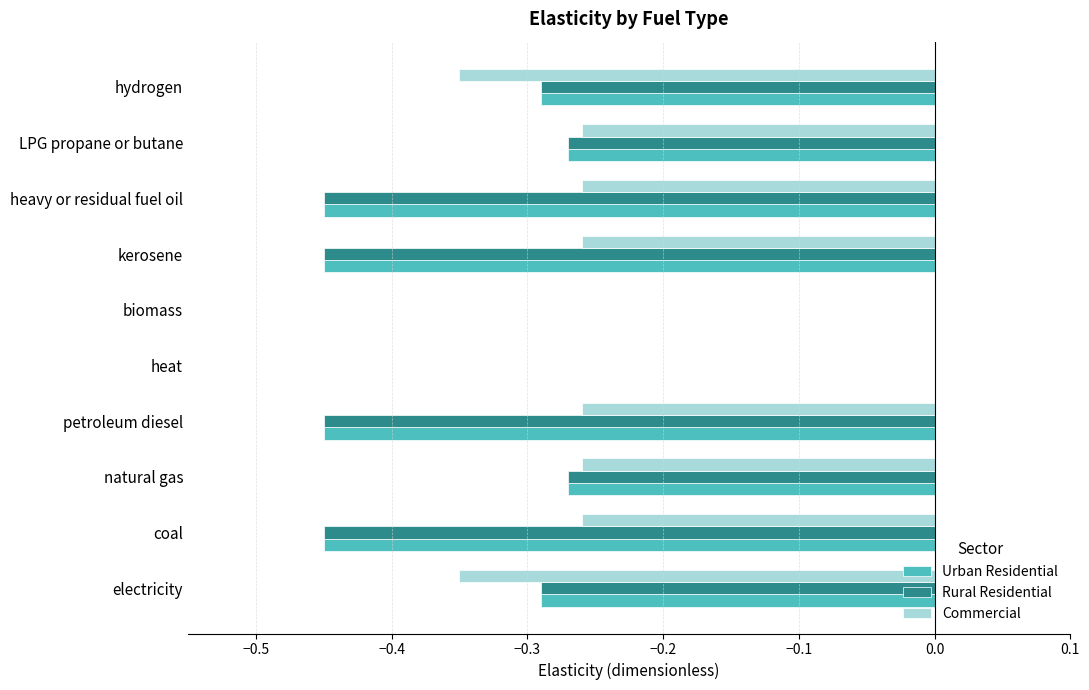

Is the value of Commercial at coal greater than the value of Rural Residential at biomass?

No